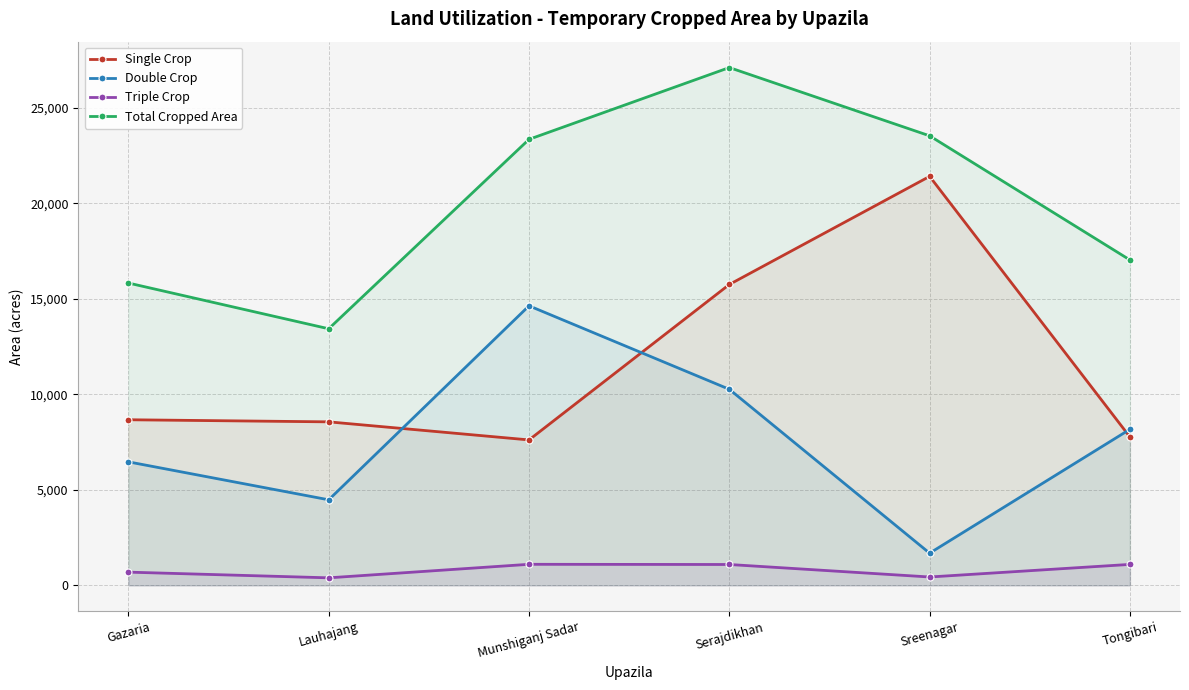

Rank the series by their maximum value, from lowest to highest.

Triple Crop, Double Crop, Single Crop, Total Cropped Area